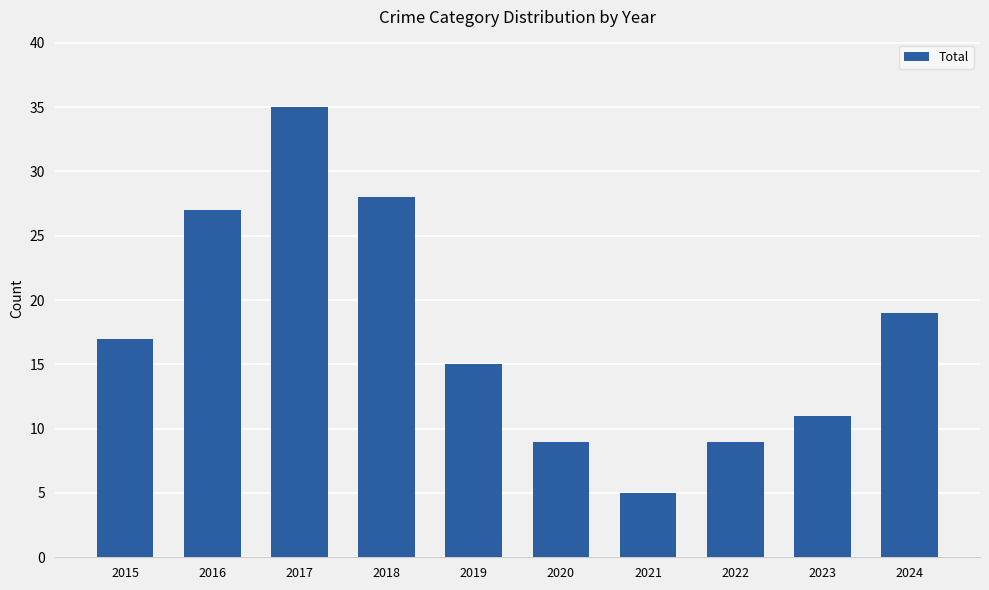

How many categories are shown in the chart?

10